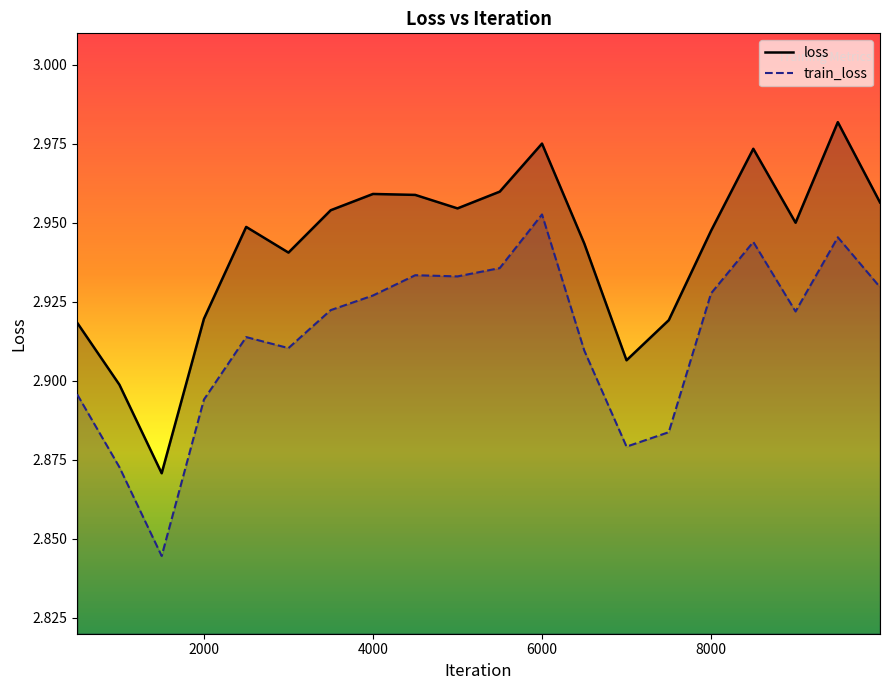

How many interior local valleys does the loss series have?

5